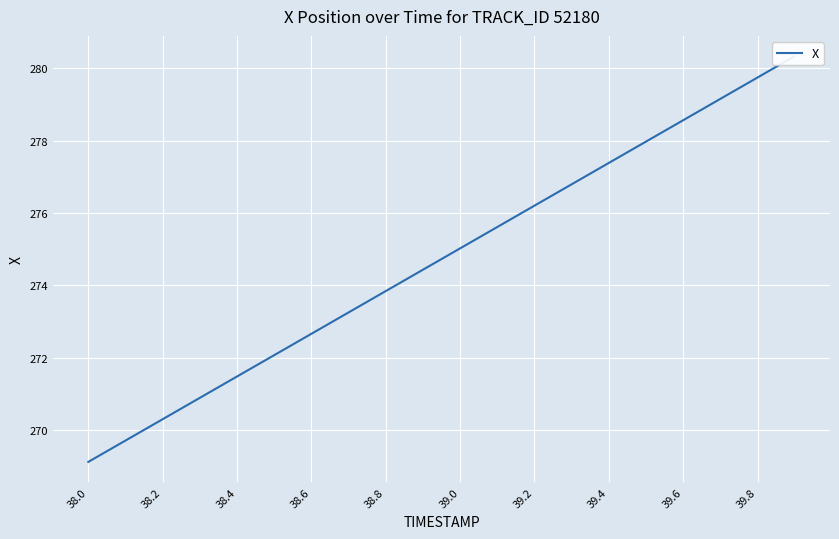

Where does the data first go above 275?

39.0